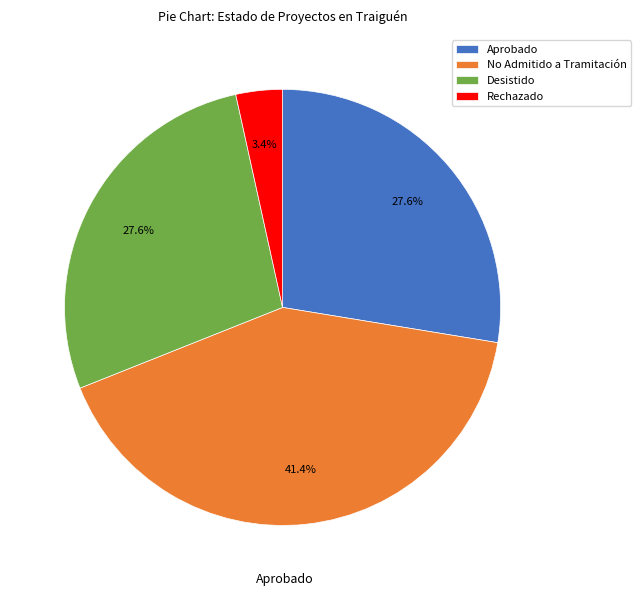

To the nearest percent, what is the difference between the largest and smallest slice percentages?

38%